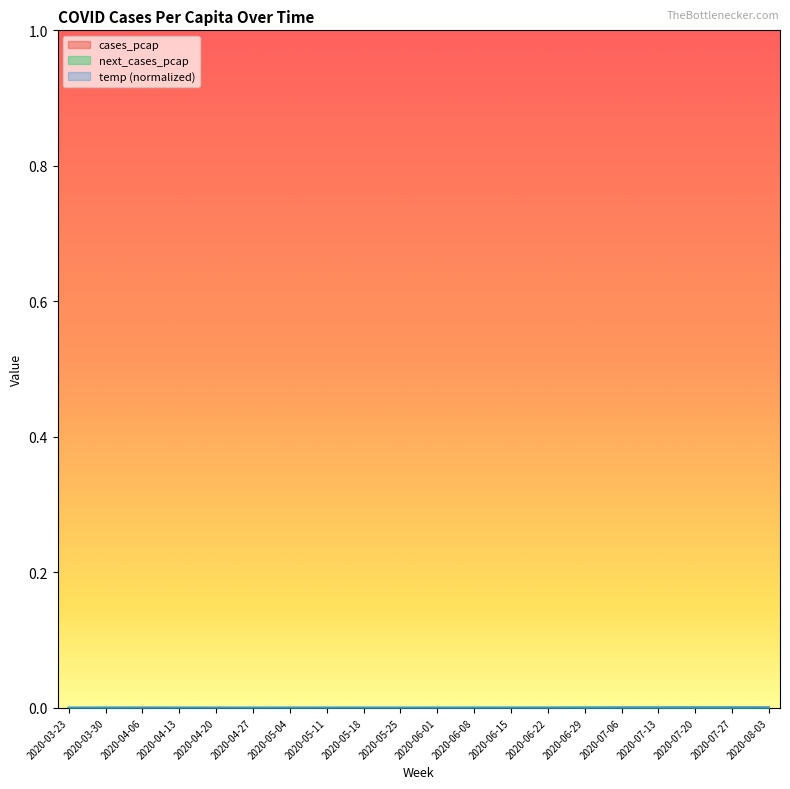

True or false: temp and next_cases_pcap cross at least once.

False